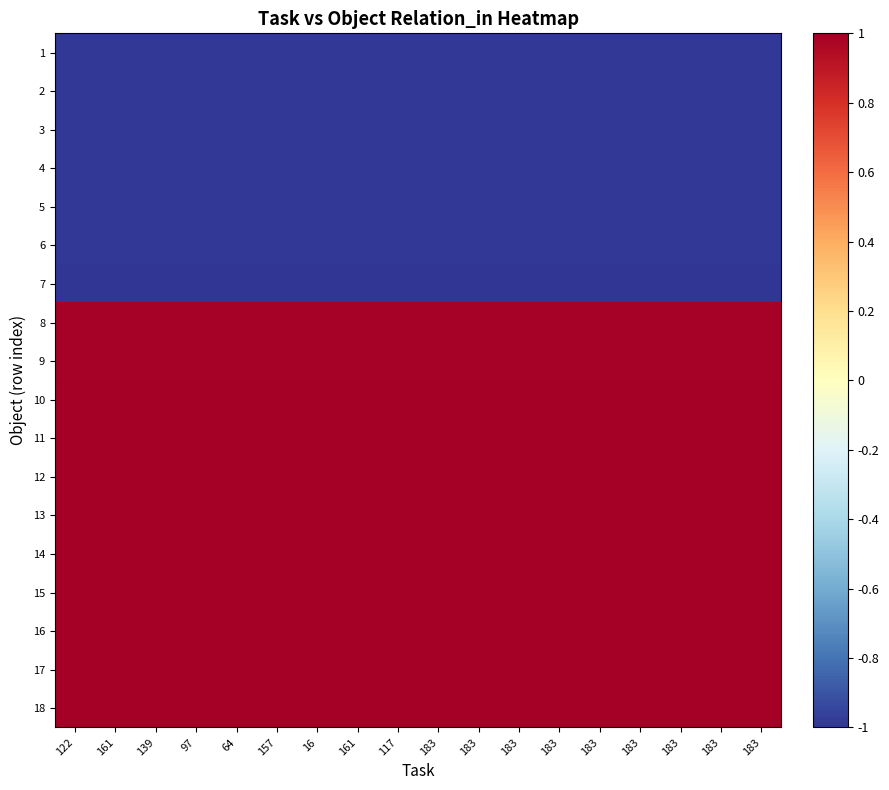

Reading right to left, extract all data points from this chart.

1: 183=-1.0	183=-1.0	183=-1.0	183=-1.0	183=-1.0	183=-1.0	183=-1.0	183=-1.0	183=-1.0	117=-1.0	161=-1.0	16=-1.0	157=-1.0	64=-1.0	97=-1.0	139=-1.0	161=-1.0	122=-1.0
2: 183=-1.0	183=-1.0	183=-1.0	183=-1.0	183=-1.0	183=-1.0	183=-1.0	183=-1.0	183=-1.0	117=-1.0	161=-1.0	16=-1.0	157=-1.0	64=-1.0	97=-1.0	139=-1.0	161=-1.0	122=-1.0
3: 183=-1.0	183=-1.0	183=-1.0	183=-1.0	183=-1.0	183=-1.0	183=-1.0	183=-1.0	183=-1.0	117=-1.0	161=-1.0	16=-1.0	157=-1.0	64=-1.0	97=-1.0	139=-1.0	161=-1.0	122=-1.0
4: 183=-1.0	183=-1.0	183=-1.0	183=-1.0	183=-1.0	183=-1.0	183=-1.0	183=-1.0	183=-1.0	117=-1.0	161=-1.0	16=-1.0	157=-1.0	64=-1.0	97=-1.0	139=-1.0	161=-1.0	122=-1.0
5: 183=-1.0	183=-1.0	183=-1.0	183=-1.0	183=-1.0	183=-1.0	183=-1.0	183=-1.0	183=-1.0	117=-1.0	161=-1.0	16=-1.0	157=-1.0	64=-1.0	97=-1.0	139=-1.0	161=-1.0	122=-1.0
6: 183=-1.0	183=-1.0	183=-1.0	183=-1.0	183=-1.0	183=-1.0	183=-1.0	183=-1.0	183=-1.0	117=-1.0	161=-1.0	16=-1.0	157=-1.0	64=-1.0	97=-1.0	139=-1.0	161=-1.0	122=-1.0
7: 183=-1.0	183=-1.0	183=-1.0	183=-1.0	183=-1.0	183=-1.0	183=-1.0	183=-1.0	183=-1.0	117=-1.0	161=-1.0	16=-1.0	157=-1.0	64=-1.0	97=-1.0	139=-1.0	161=-1.0	122=-1.0
8: 183=1.0	183=1.0	183=1.0	183=1.0	183=1.0	183=1.0	183=1.0	183=1.0	183=1.0	117=1.0	161=1.0	16=1.0	157=1.0	64=1.0	97=1.0	139=1.0	161=1.0	122=1.0
9: 183=1.0	183=1.0	183=1.0	183=1.0	183=1.0	183=1.0	183=1.0	183=1.0	183=1.0	117=1.0	161=1.0	16=1.0	157=1.0	64=1.0	97=1.0	139=1.0	161=1.0	122=1.0
10: 183=1.0	183=1.0	183=1.0	183=1.0	183=1.0	183=1.0	183=1.0	183=1.0	183=1.0	117=1.0	161=1.0	16=1.0	157=1.0	64=1.0	97=1.0	139=1.0	161=1.0	122=1.0
11: 183=1.0	183=1.0	183=1.0	183=1.0	183=1.0	183=1.0	183=1.0	183=1.0	183=1.0	117=1.0	161=1.0	16=1.0	157=1.0	64=1.0	97=1.0	139=1.0	161=1.0	122=1.0
12: 183=1.0	183=1.0	183=1.0	183=1.0	183=1.0	183=1.0	183=1.0	183=1.0	183=1.0	117=1.0	161=1.0	16=1.0	157=1.0	64=1.0	97=1.0	139=1.0	161=1.0	122=1.0
13: 183=1.0	183=1.0	183=1.0	183=1.0	183=1.0	183=1.0	183=1.0	183=1.0	183=1.0	117=1.0	161=1.0	16=1.0	157=1.0	64=1.0	97=1.0	139=1.0	161=1.0	122=1.0
14: 183=1.0	183=1.0	183=1.0	183=1.0	183=1.0	183=1.0	183=1.0	183=1.0	183=1.0	117=1.0	161=1.0	16=1.0	157=1.0	64=1.0	97=1.0	139=1.0	161=1.0	122=1.0
15: 183=1.0	183=1.0	183=1.0	183=1.0	183=1.0	183=1.0	183=1.0	183=1.0	183=1.0	117=1.0	161=1.0	16=1.0	157=1.0	64=1.0	97=1.0	139=1.0	161=1.0	122=1.0
16: 183=1.0	183=1.0	183=1.0	183=1.0	183=1.0	183=1.0	183=1.0	183=1.0	183=1.0	117=1.0	161=1.0	16=1.0	157=1.0	64=1.0	97=1.0	139=1.0	161=1.0	122=1.0
17: 183=1.0	183=1.0	183=1.0	183=1.0	183=1.0	183=1.0	183=1.0	183=1.0	183=1.0	117=1.0	161=1.0	16=1.0	157=1.0	64=1.0	97=1.0	139=1.0	161=1.0	122=1.0
18: 183=1.0	183=1.0	183=1.0	183=1.0	183=1.0	183=1.0	183=1.0	183=1.0	183=1.0	117=1.0	161=1.0	16=1.0	157=1.0	64=1.0	97=1.0	139=1.0	161=1.0	122=1.0